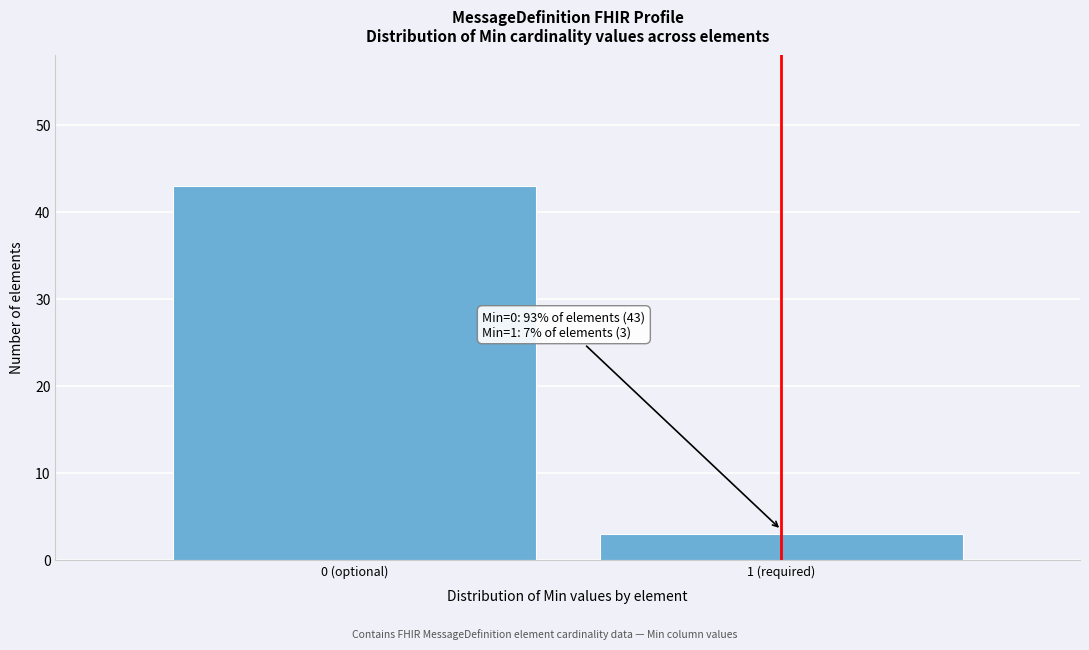

Reading left to right, extract all data points from this chart.

0 (optional)=43	1 (required)=3